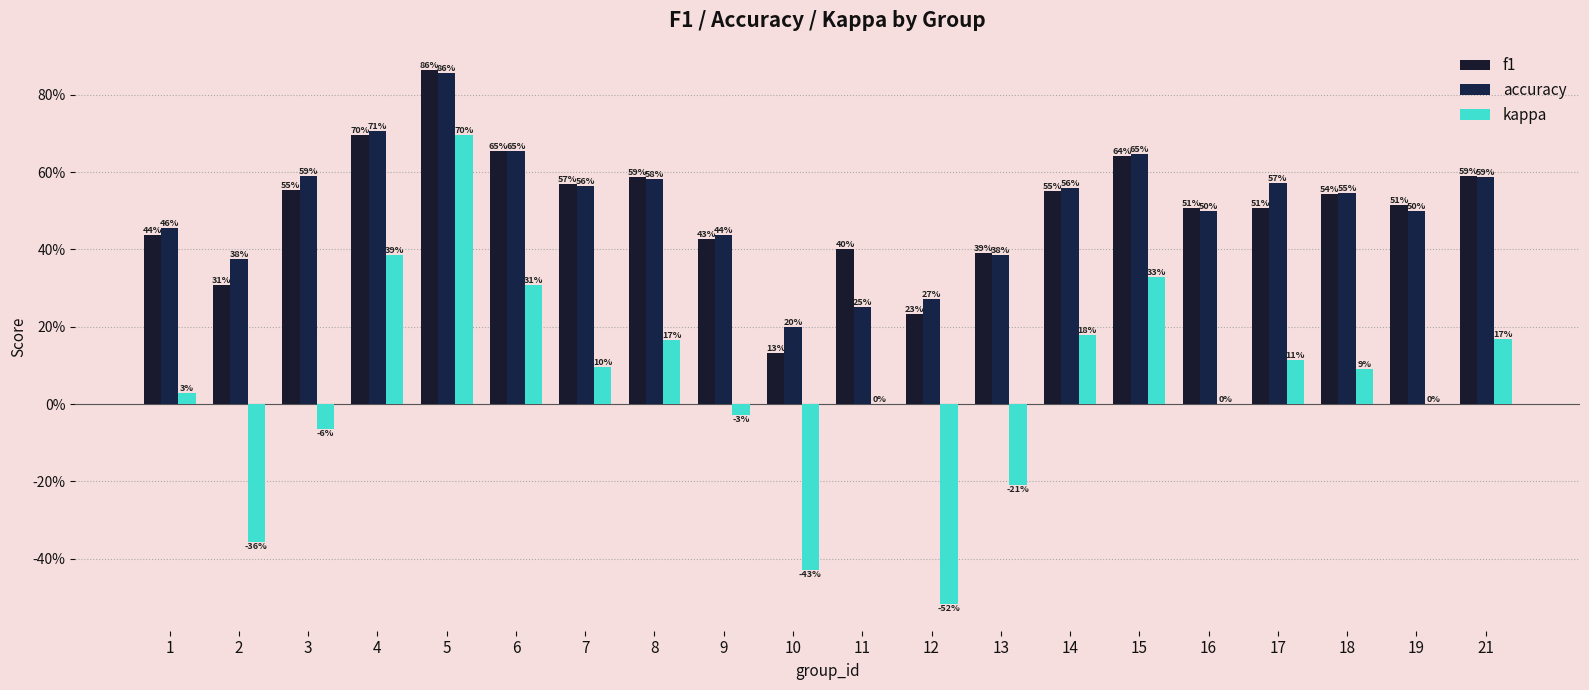

Does the chart contain stacked bars?

No